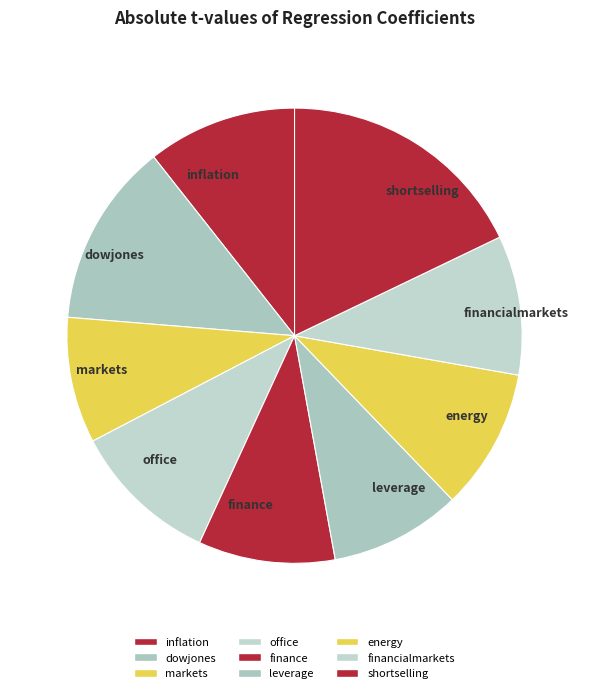

Between finance and financialmarkets, which is larger?

financialmarkets